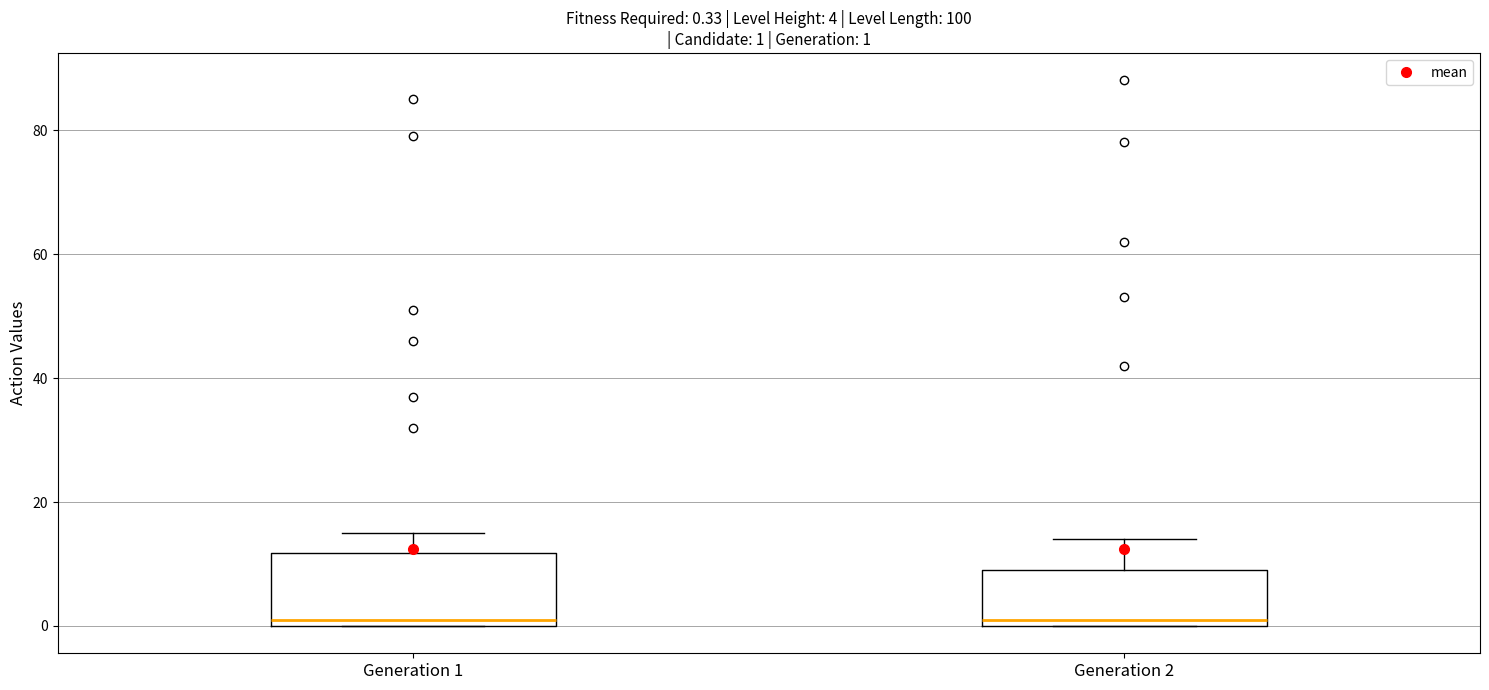

Comparing the boxes themselves (not the whiskers), which one is the tallest?

Generation 1